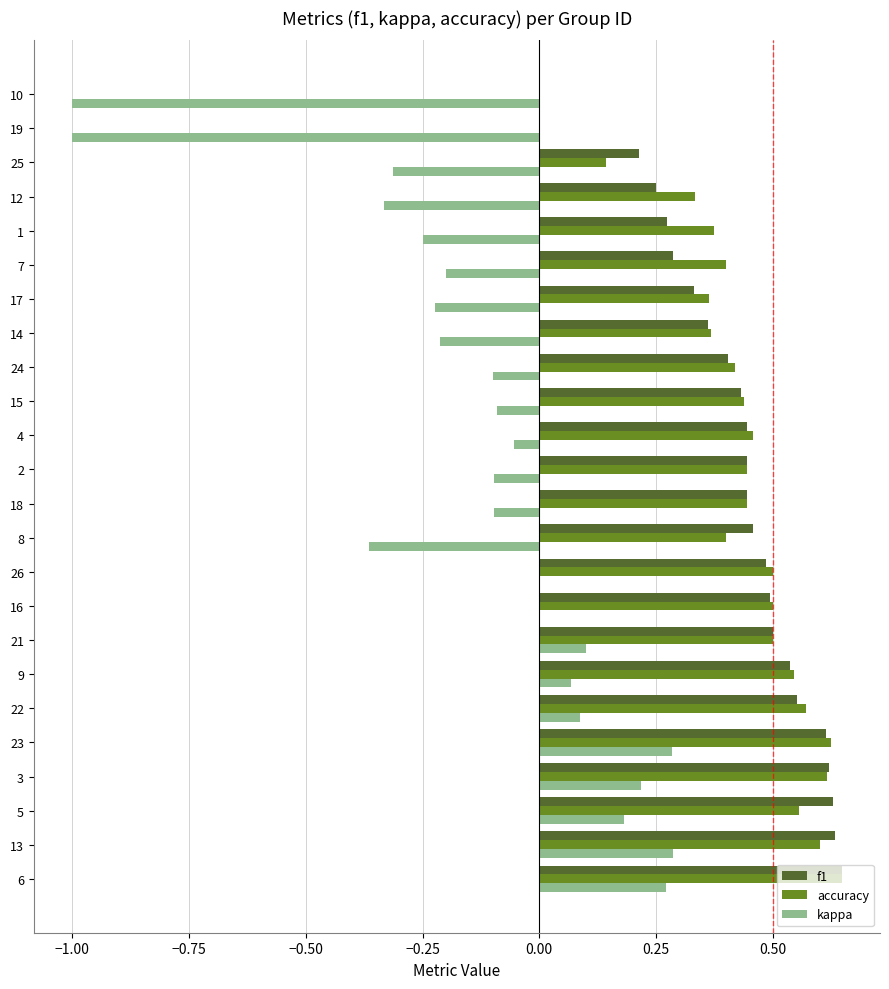

What is the sum of all f1 values?

10.1